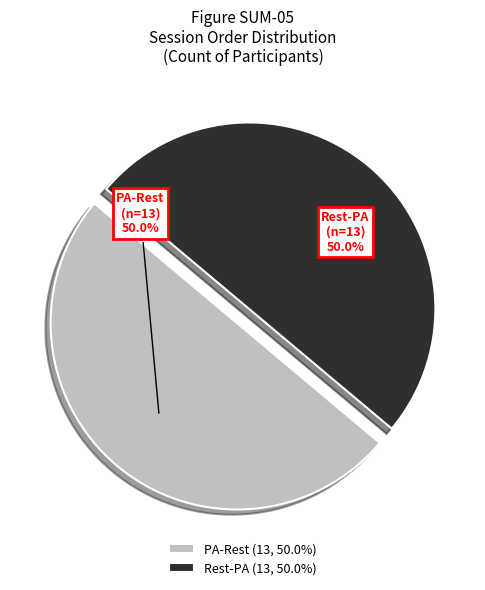

Is the sum of PA-Rest and Rest-PA greater than half?

Yes